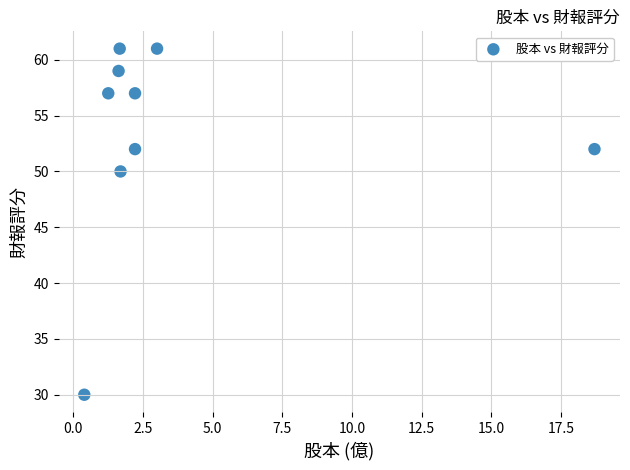

What Y value in the scatter plot is closest to 45?

50